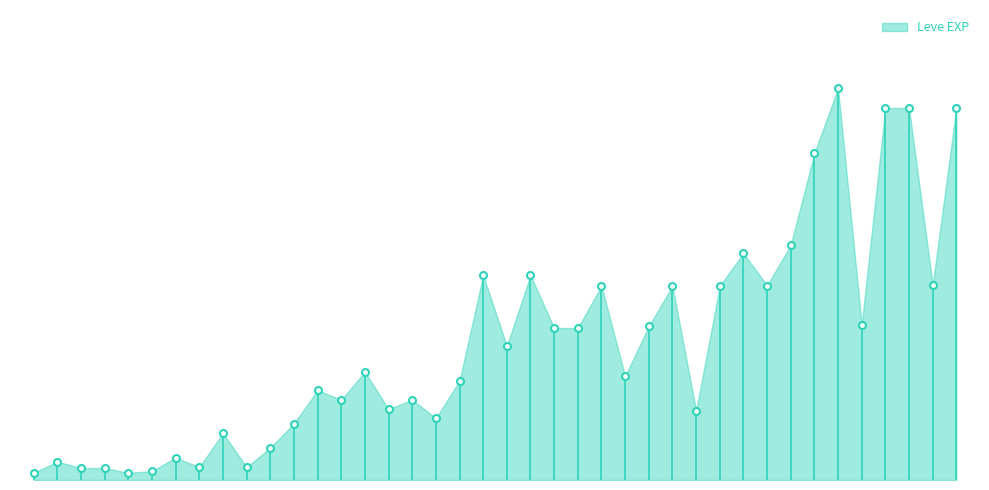

How many points are higher than both their immediate neighbors (excluding endpoints)?

12